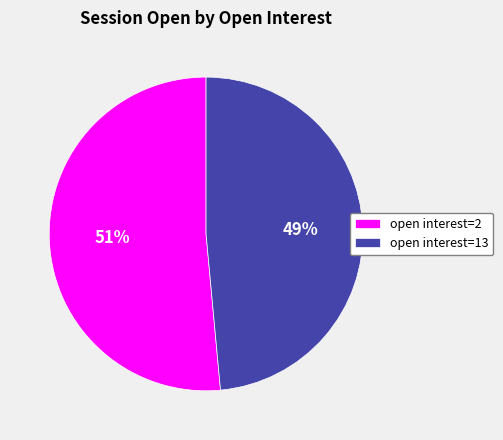

What is the largest slice in the pie chart?

open interest=2